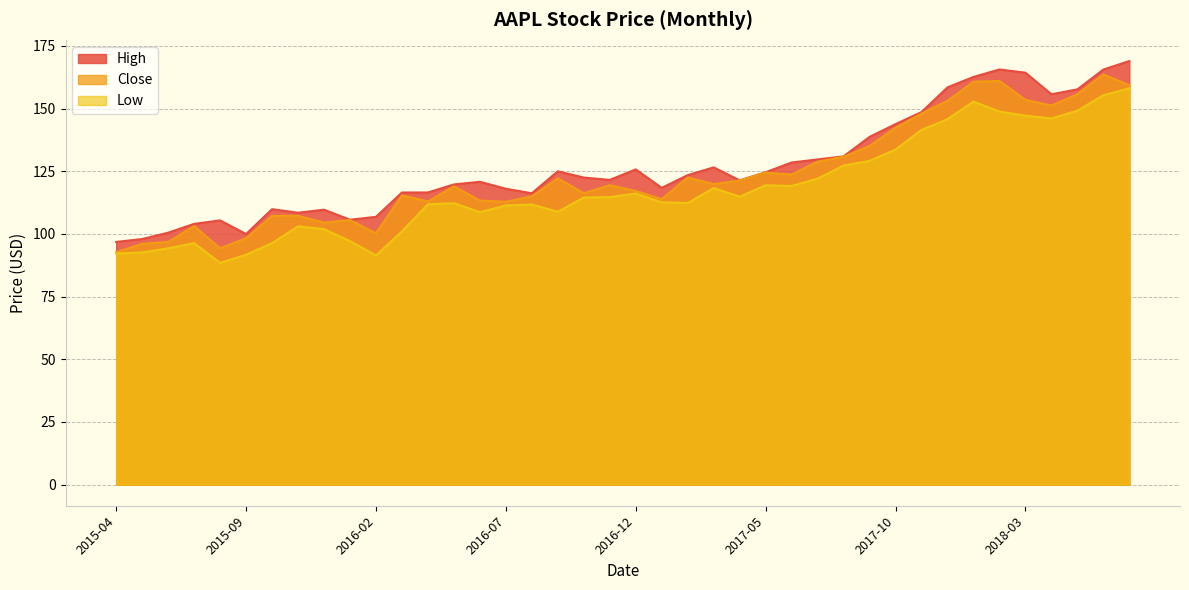

What is the difference between the maximum and second lowest values in the Low series?

66.7